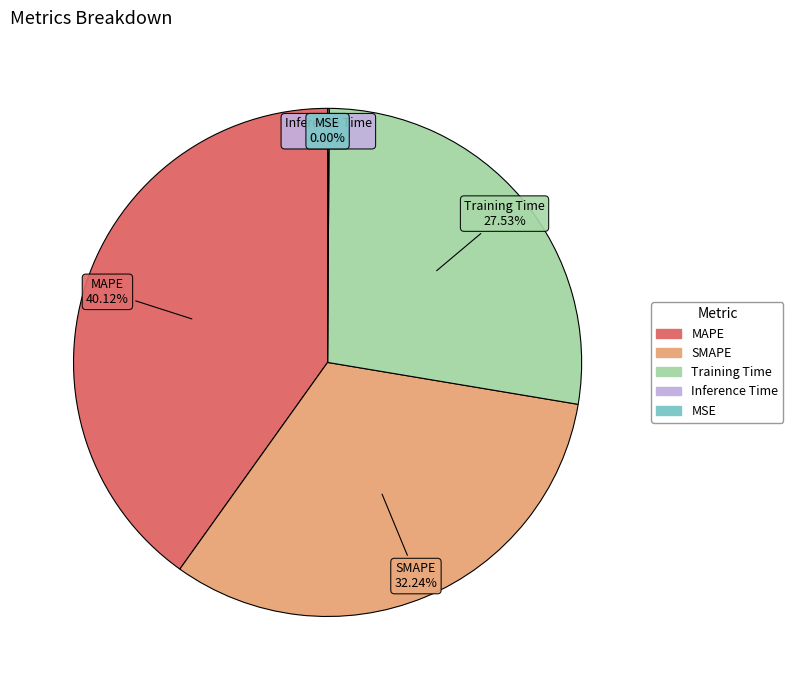

What is the largest slice in the pie chart?

MAPE